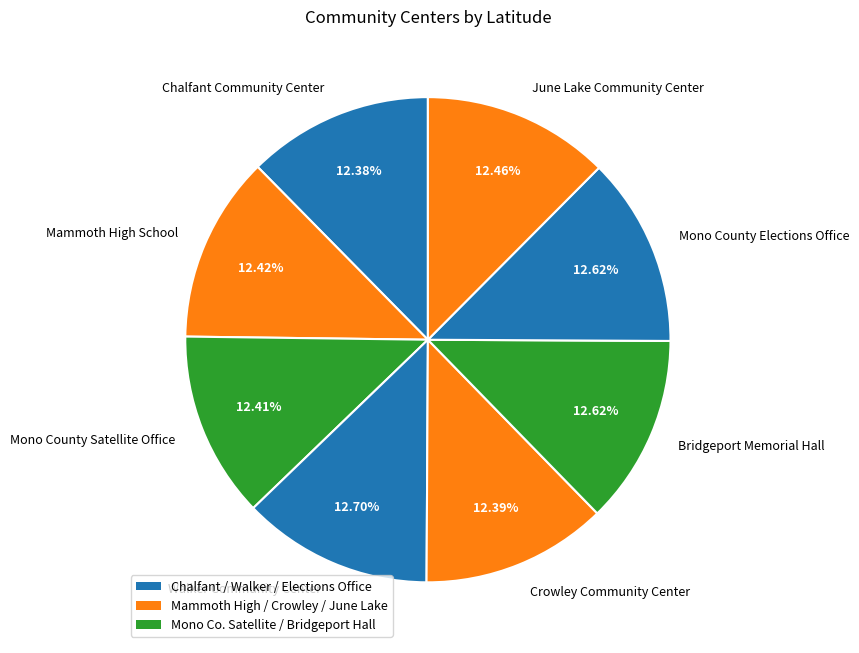

To the nearest percent, what percentage of the pie is Mono County Elections Office?

13%